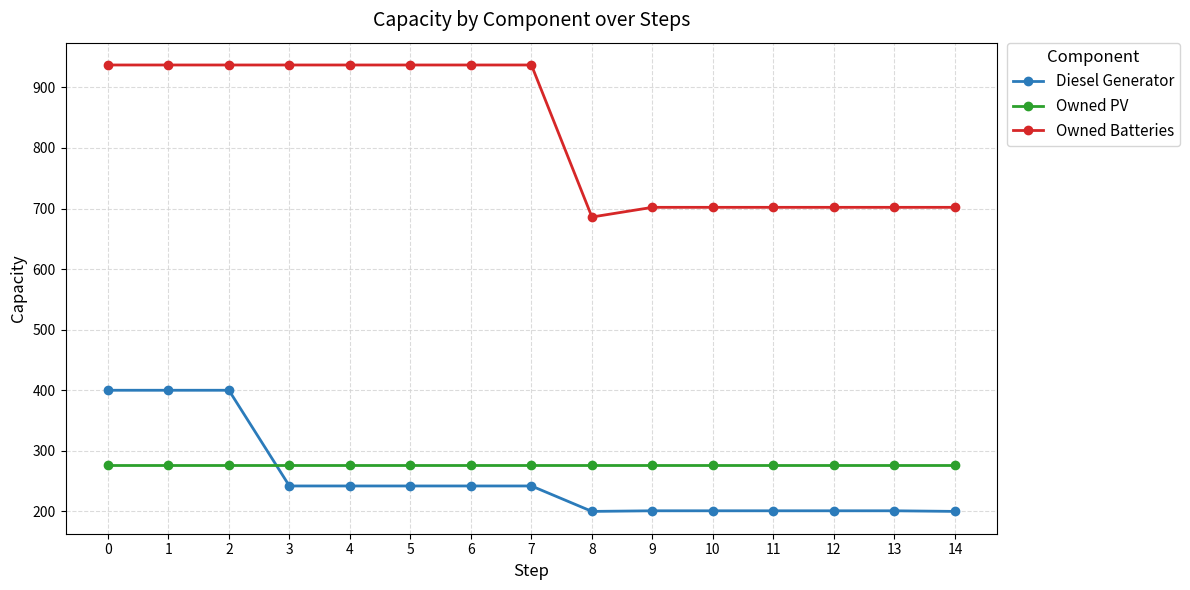

Does the chart display data point markers on the line(s)?

Yes